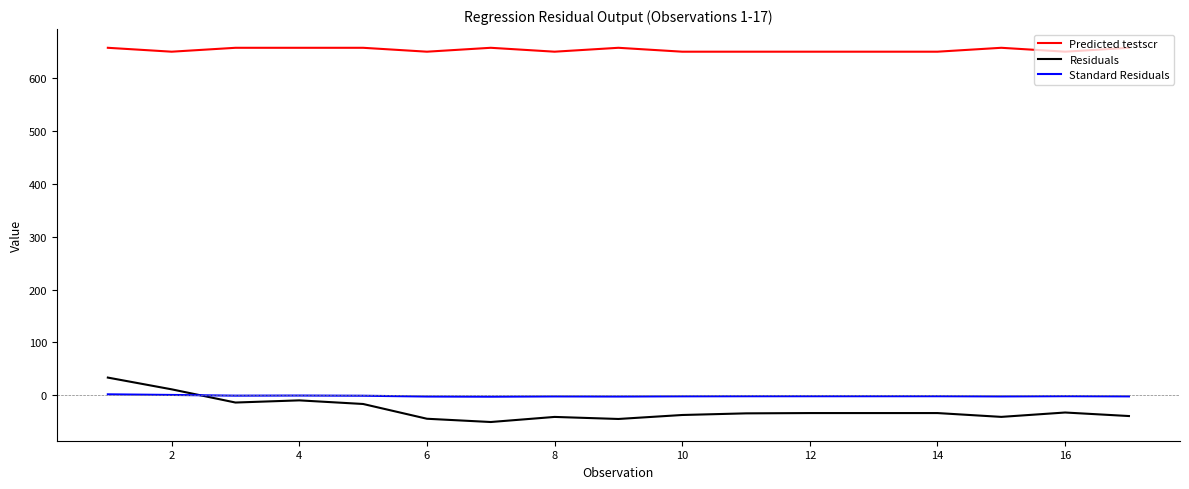

What are all the series names shown in the legend?

Predicted testscr, Residuals, Standard Residuals